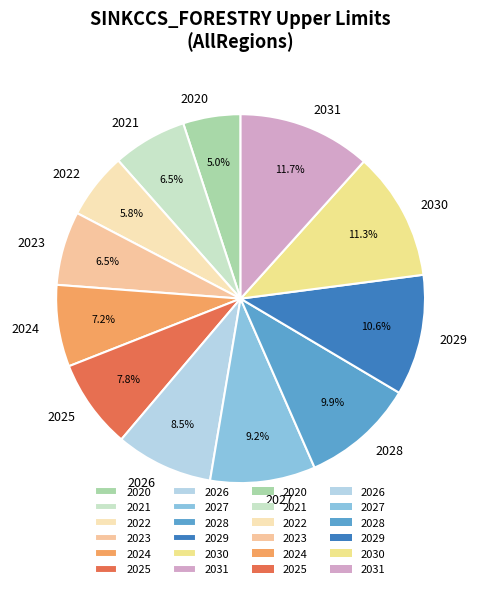

What is the ratio of the value at 2020 to the value at 2021?

0.8